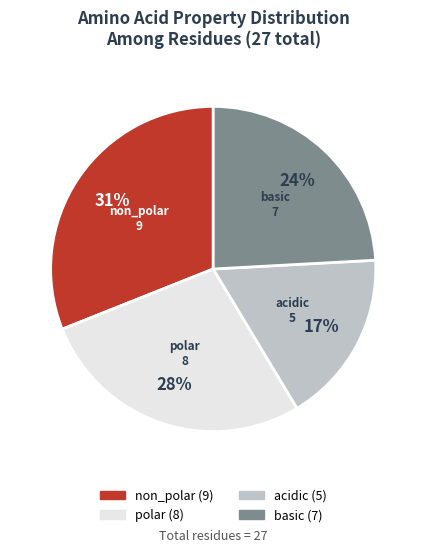

Approximately how many times larger is the value at acidic compared to polar?

0.6